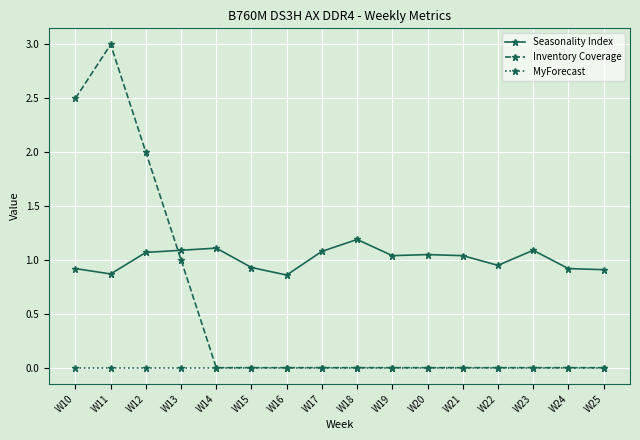

Which series changed the most between W13 and W16?

Inventory Coverage